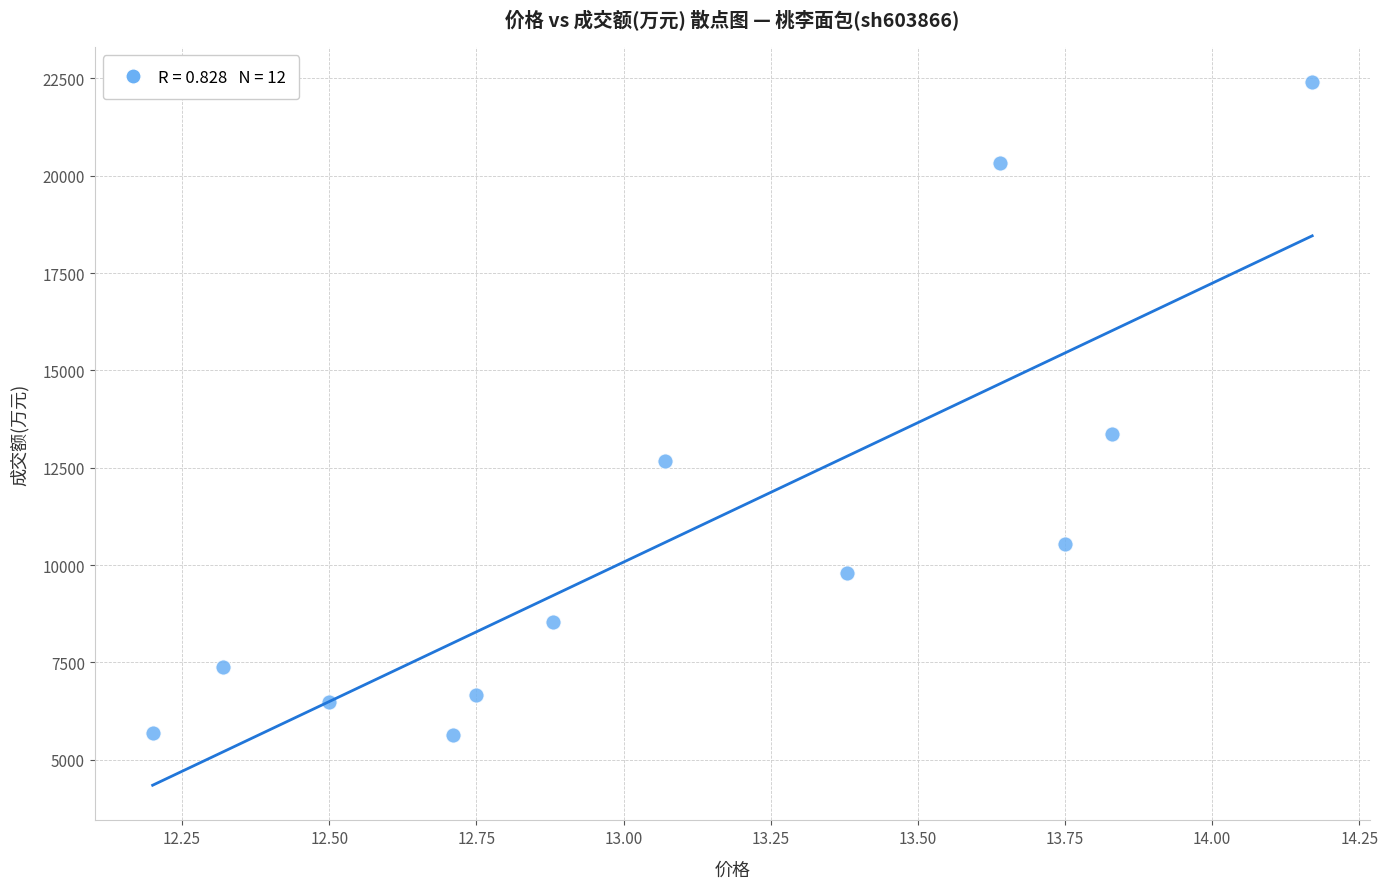

What Y value in the scatter plot is closest to 14025?

13365